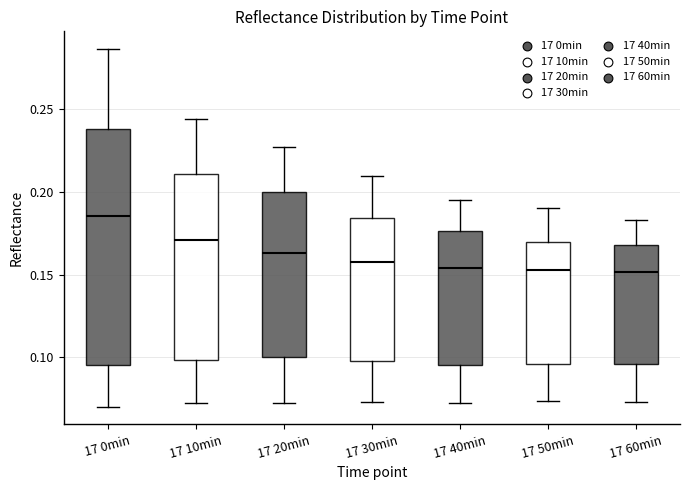

Where is the upper edge of the box for 17 10min on the y-axis? The values are not printed on the chart, so give them approximately, as read against the axis.

0.210